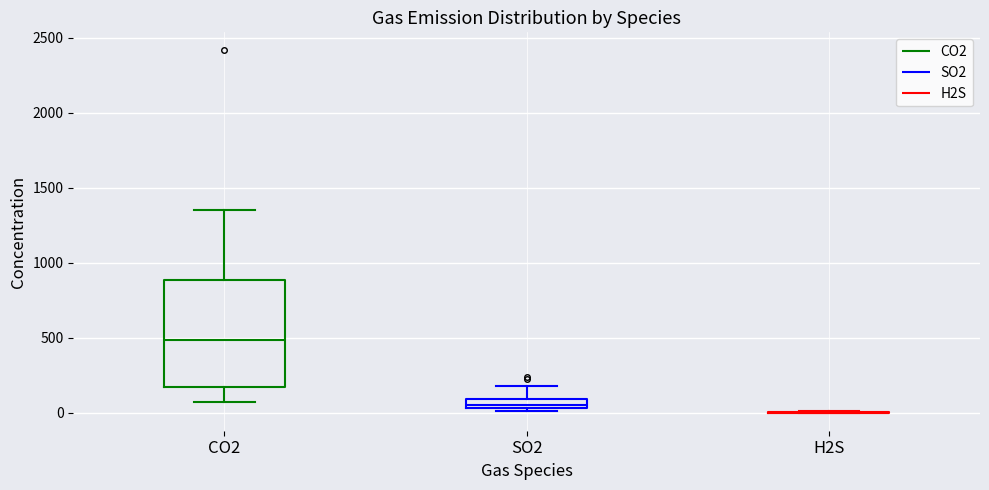

Comparing the boxes themselves (not the whiskers), which one is the tallest?

CO2